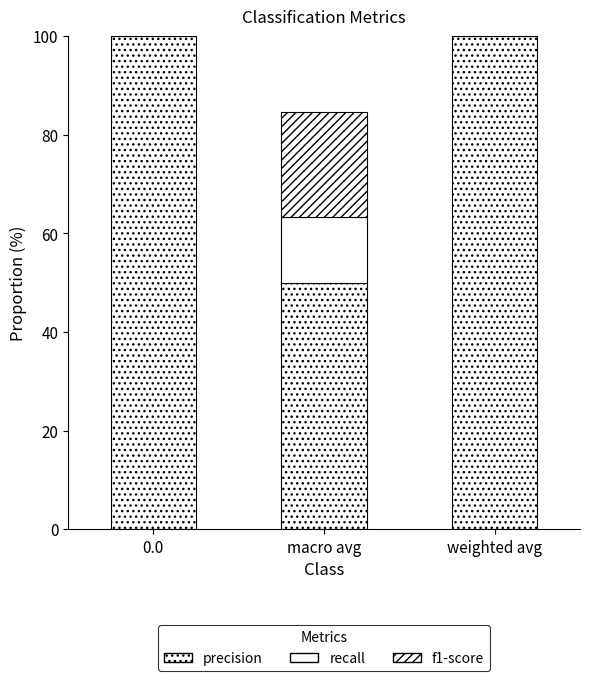

What is the lowest value of the precision series?

50.0